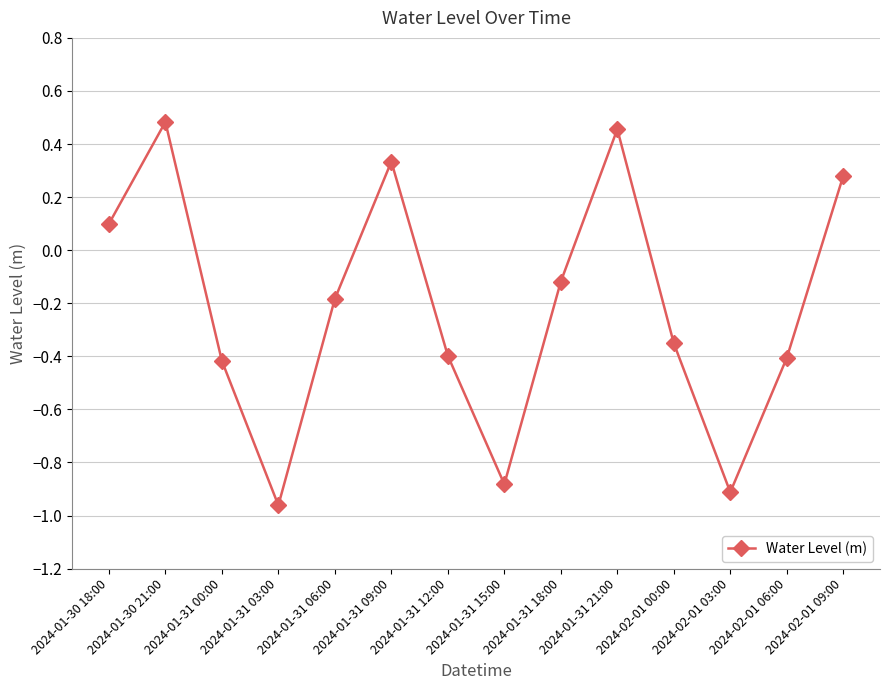

At which label does the data first exceed 0?

2024-01-30 18:00